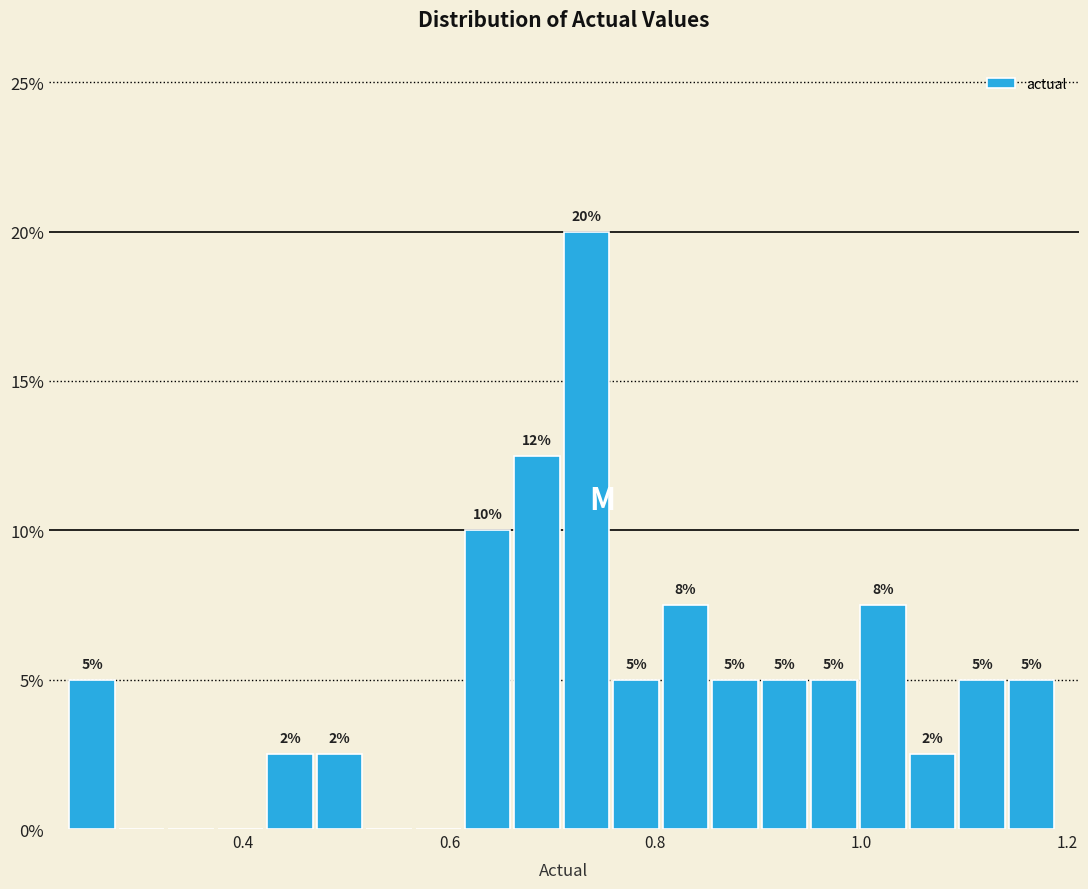

Read against the x-axis, roughly where is the centre of the tallest bar?

0.74